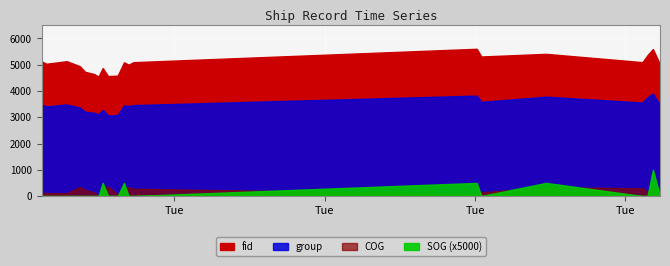

What is the value of the SOG point at the 16th from the left?

0.1